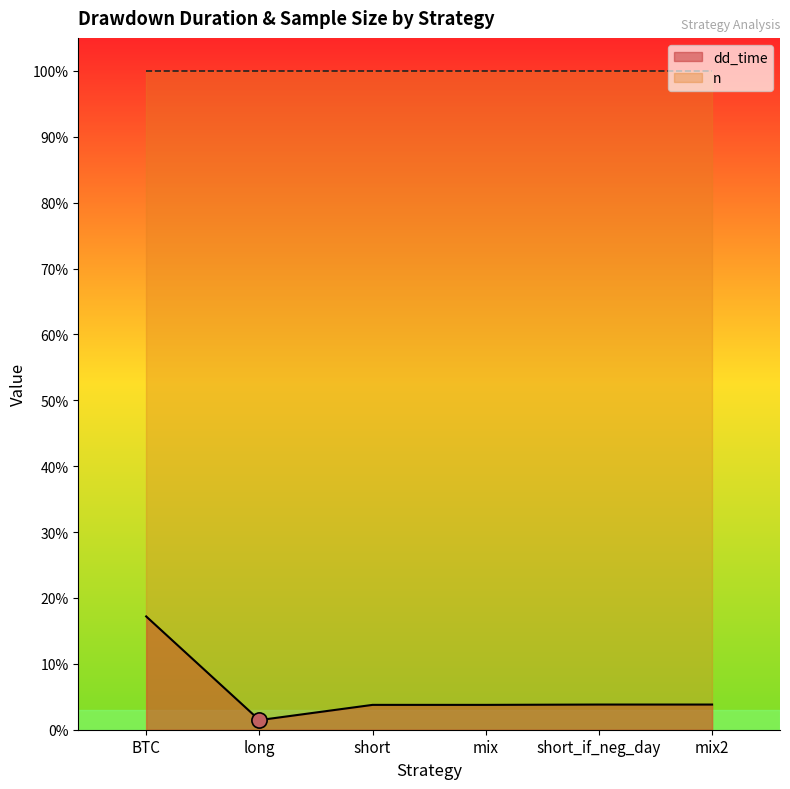

Which has a higher value, short_if_neg_day or mix?

short_if_neg_day